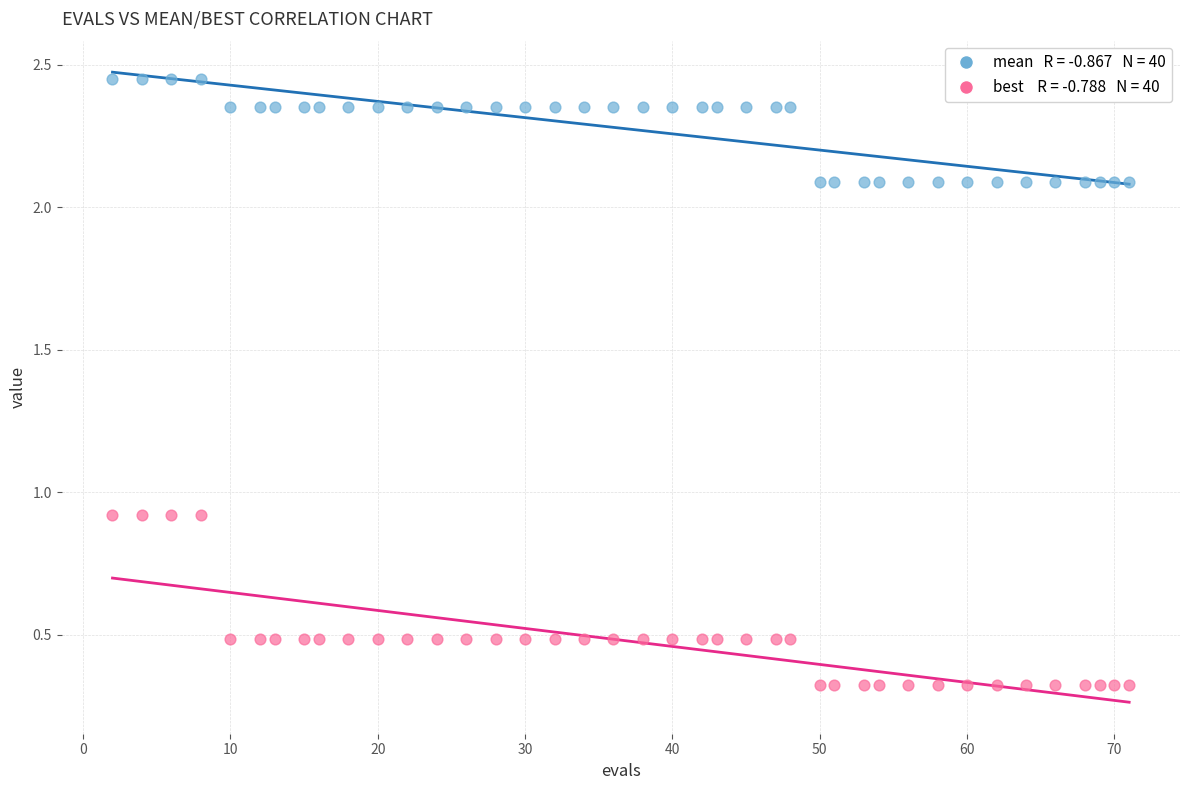

Across all data points, what is the range of Y values (max minus min)?

2.1